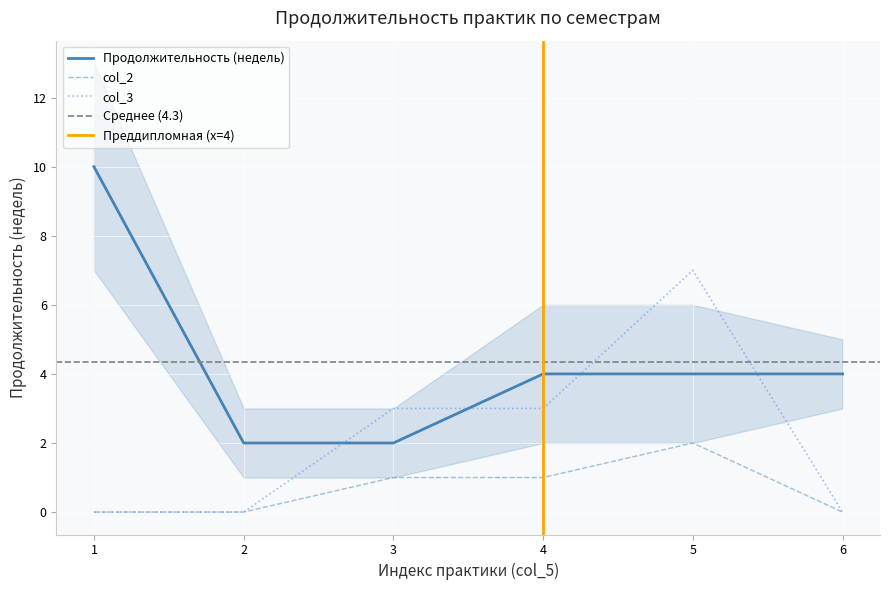

Reading left to right, extract all data points from this chart.

Продолжительность (недель): 10	2	2	4	4	4
col_2: 0	0	1	1	2	0
col_3: 0	0	3	3	7	0